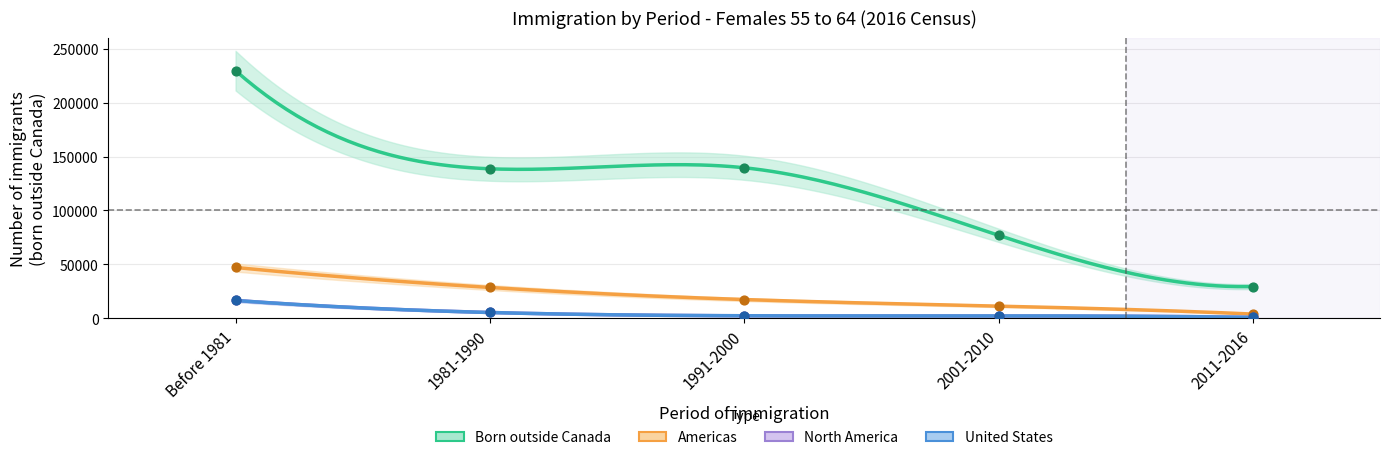

At which category is the sum across all series the highest?

Before 1981